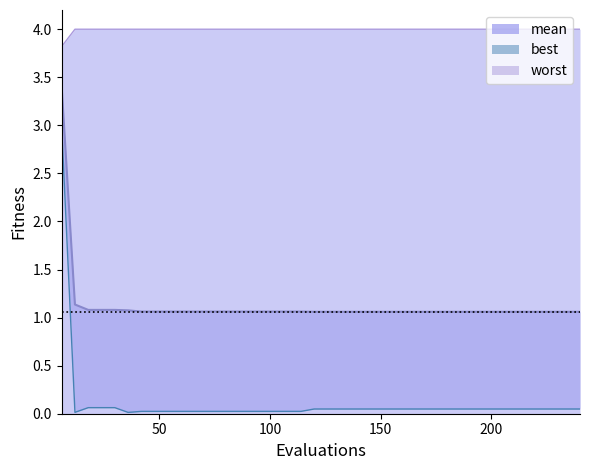

True or false: best line has more than 0 interior local peaks.

False